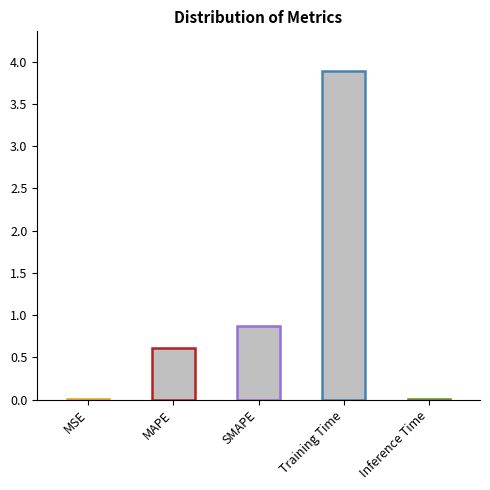

Reading right to left, transcribe all the data shown in this chart.

Inference Time=0.0	Training Time=3.9	SMAPE=0.9	MAPE=0.6	MSE=0.0